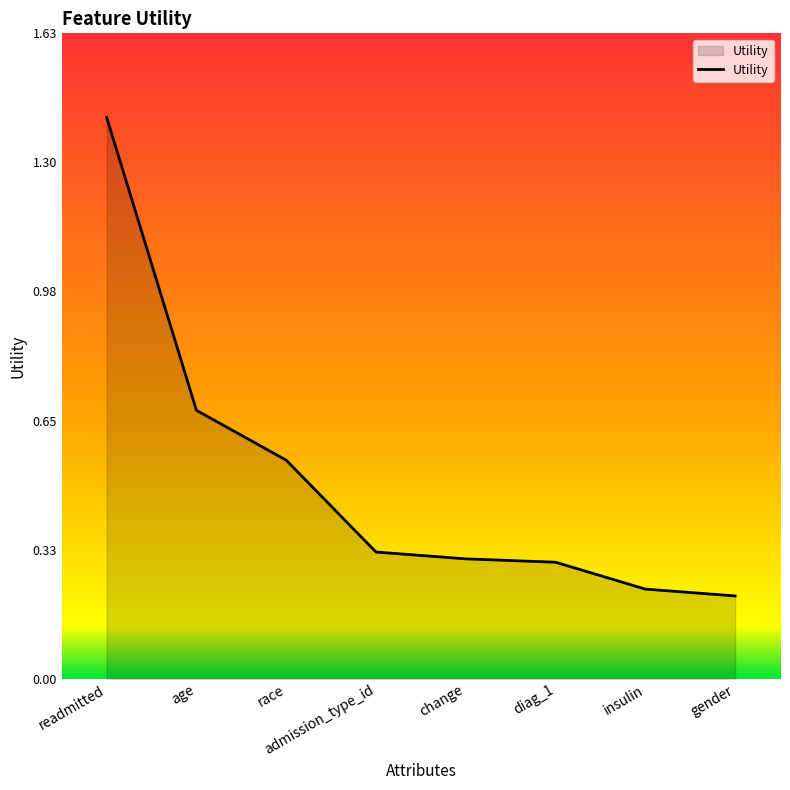

True or false: the data shows 1.4 at readmitted.

True